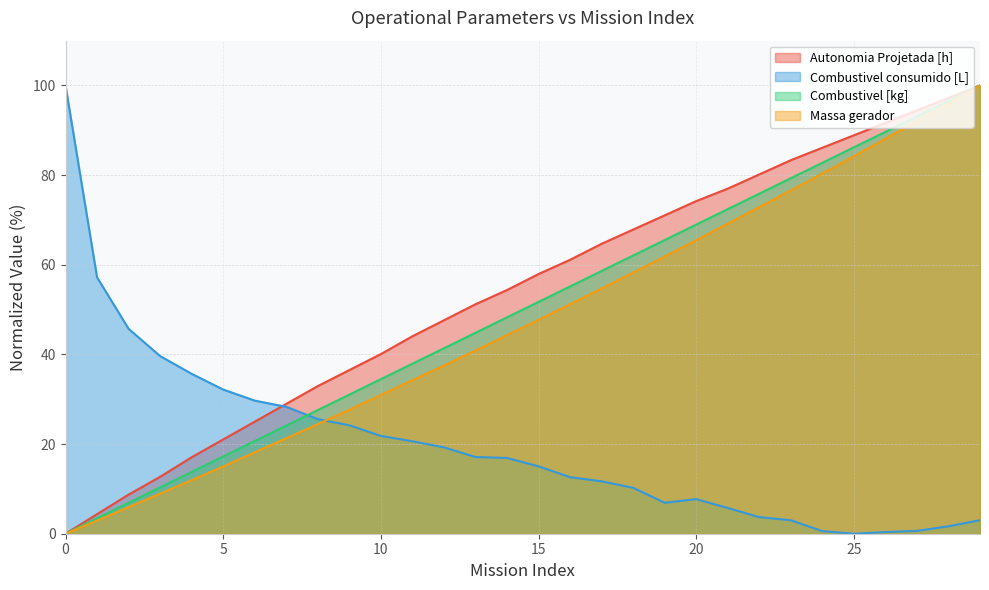

Where do Autonomia Projetada [h] and Combustivel consumido [L] first cross each other?

6 and 7